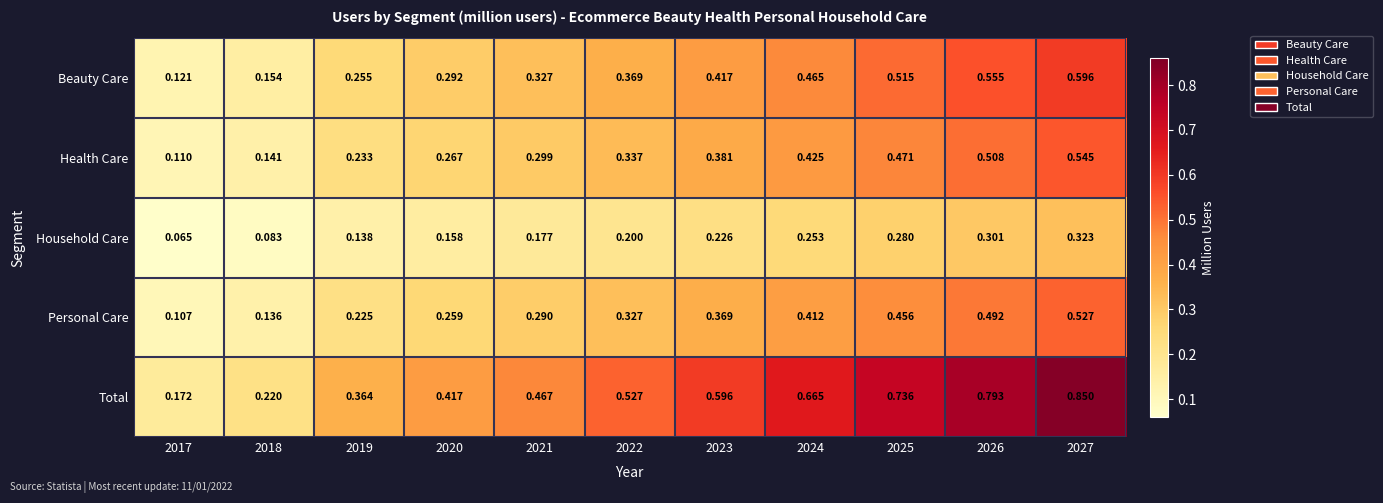

Is the value of Beauty Care at 2027 greater than the value of Total at 2018?

Yes